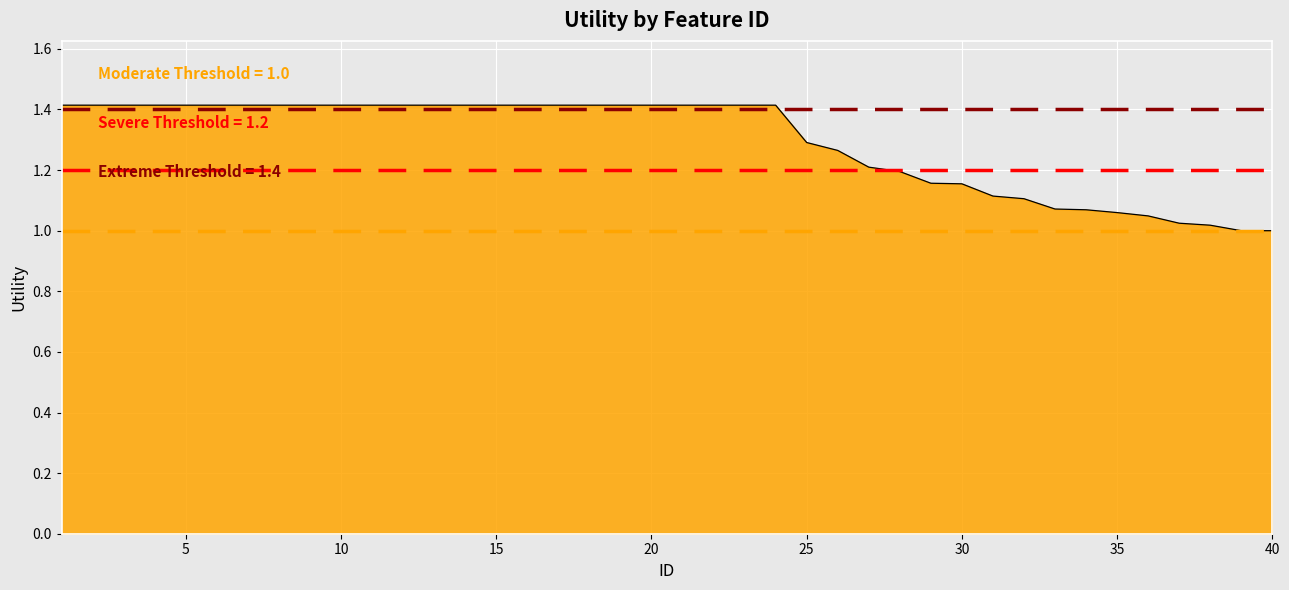

What is the greatest value displayed?

1.4